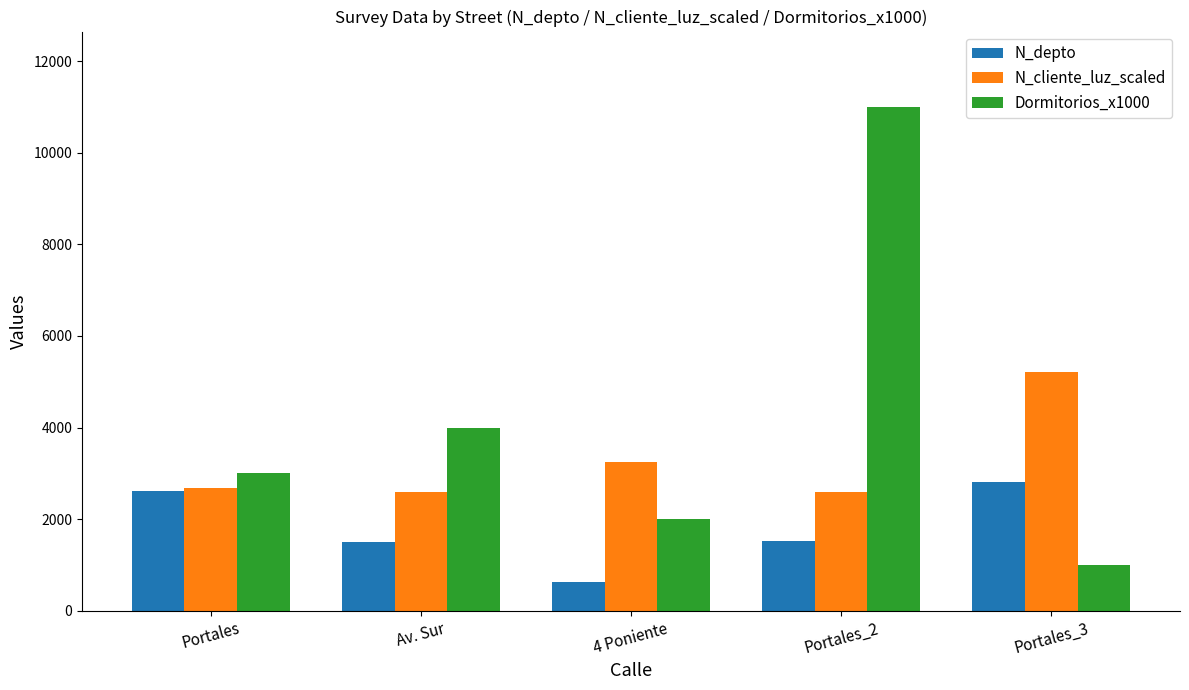

What is the label of the 1st bar from the right?

Portales_3